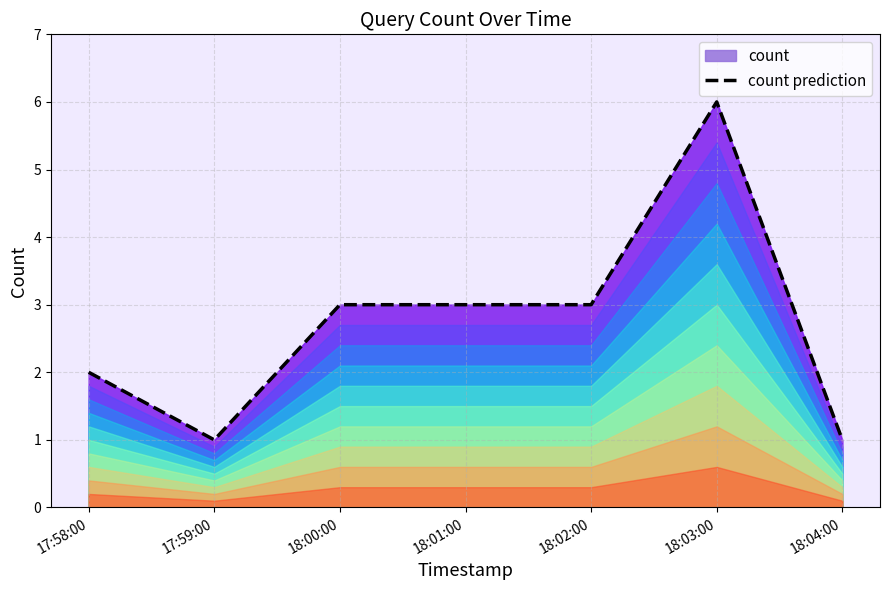

Does the chart display data point markers on the line(s)?

No